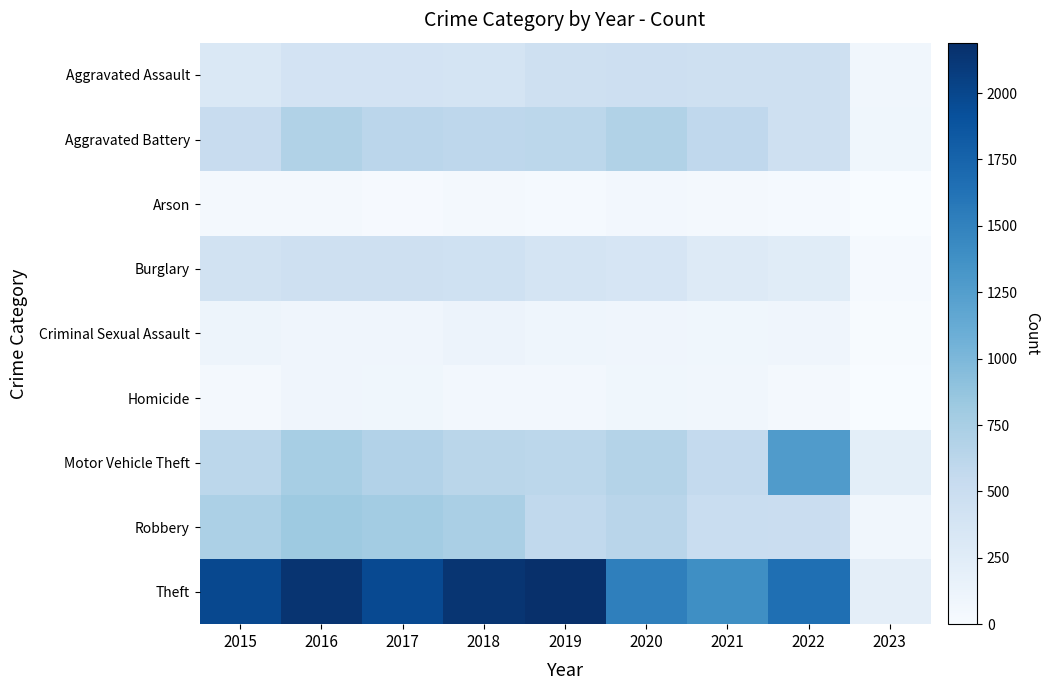

Reading left to right, list all the values displayed in this chart.

Aggravated Assault: 2015=323	2016=402	2017=396	2018=392	2019=452	2020=468	2021=452	2022=457	2023=76
Aggravated Battery: 2015=515	2016=691	2017=623	2018=600	2019=608	2020=691	2021=587	2022=446	2023=81
Arson: 2015=35	2016=40	2017=23	2018=37	2019=32	2020=55	2021=43	2022=31	2023=6
Burglary: 2015=422	2016=451	2017=453	2018=443	2019=383	2020=363	2021=280	2022=251	2023=31
Criminal Sexual Assault: 2015=105	2016=87	2017=90	2018=122	2019=102	2020=89	2021=82	2022=94	2023=14
Homicide: 2015=50	2016=87	2017=82	2018=56	2019=53	2020=81	2021=69	2022=48	2023=4
Motor Vehicle Theft: 2015=614	2016=756	2017=680	2018=631	2019=611	2020=674	2021=560	2022=1272	2023=218
Robbery: 2015=726	2016=819	2017=780	2018=741	2019=577	2020=639	2021=506	2022=497	2023=70
Theft: 2015=1981	2016=2148	2017=1968	2018=2140	2019=2190	2020=1518	2021=1392	2022=1652	2023=206